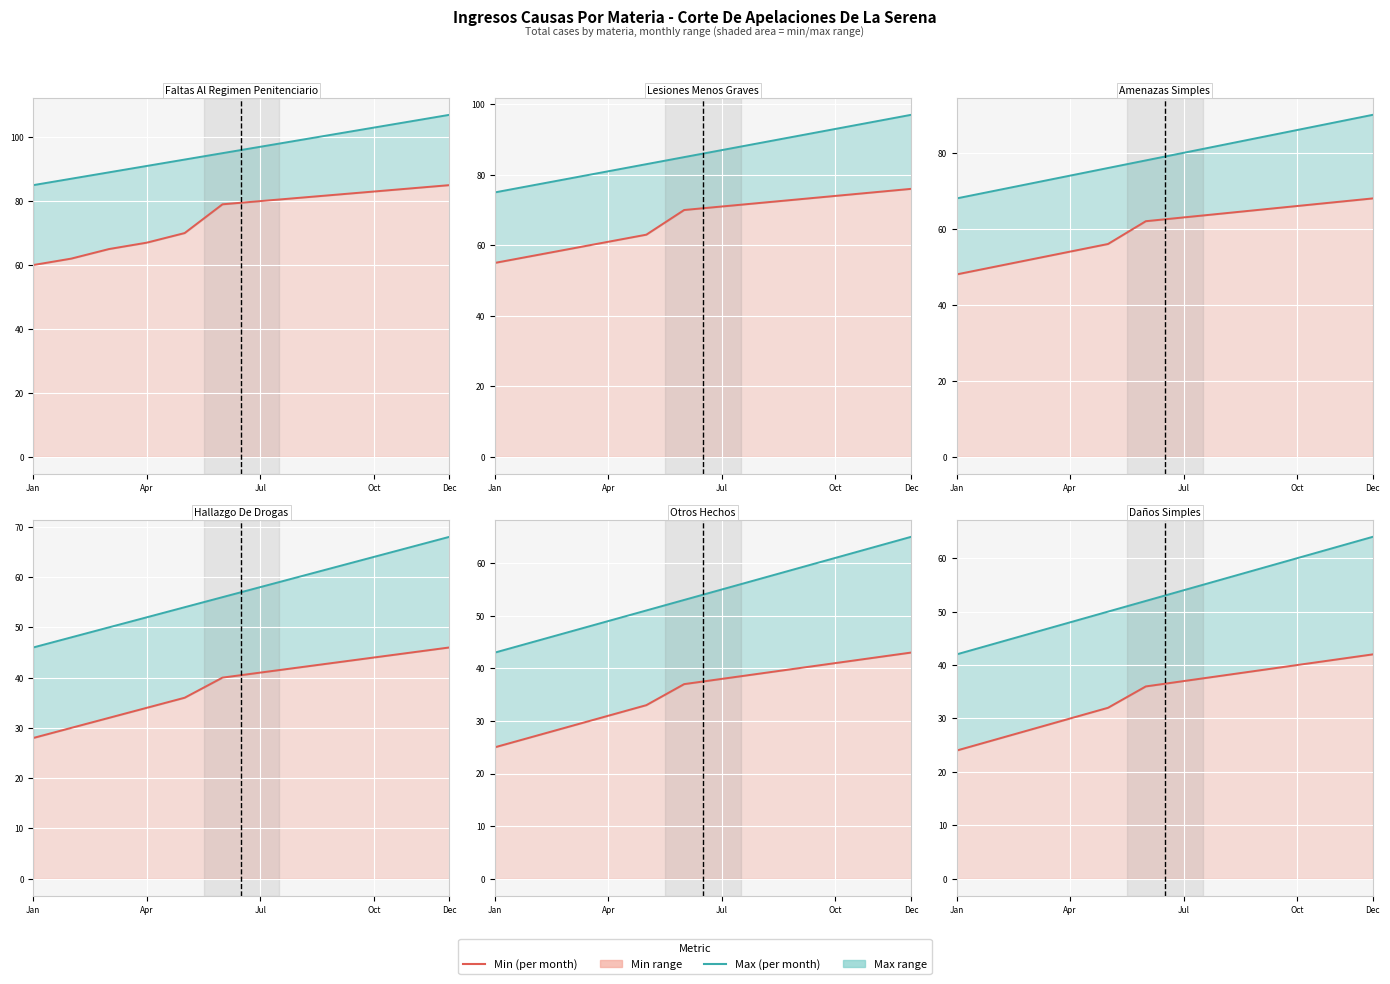

Is it true that Max (per month) equals 60 at Jul?

False